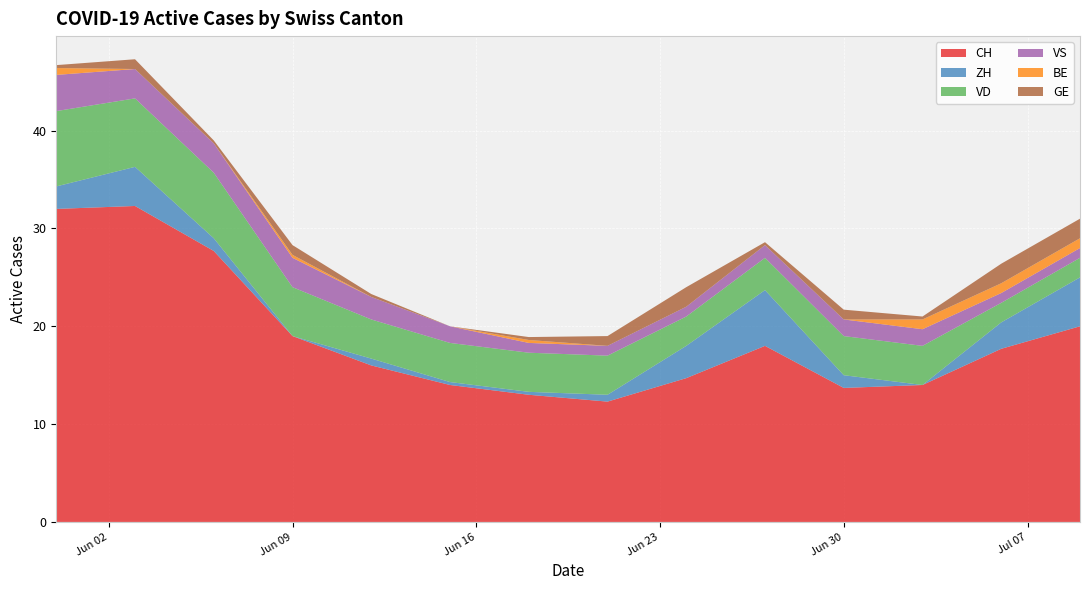

What is the minimum value for CH?

12.3